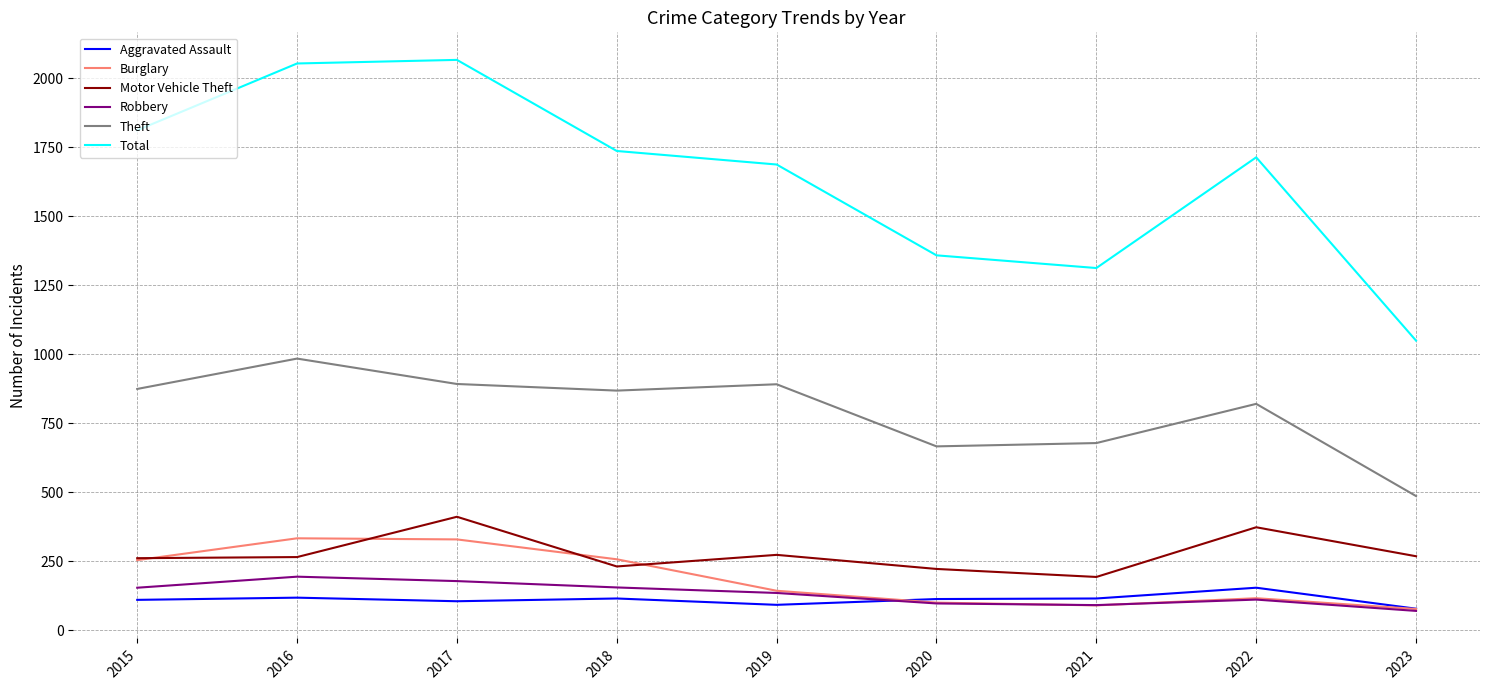

What is the spread (max minus min) of values at 2022?

1602